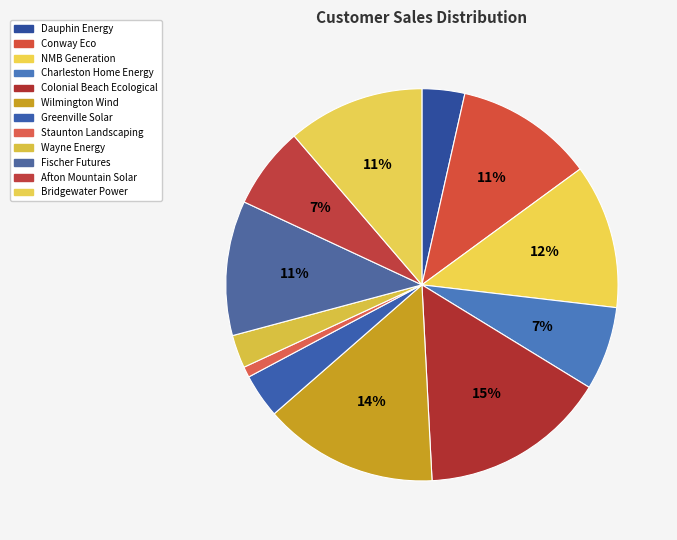

To the nearest percent, what is the combined percentage of Wayne Energy and Wilmington Wind?

17%